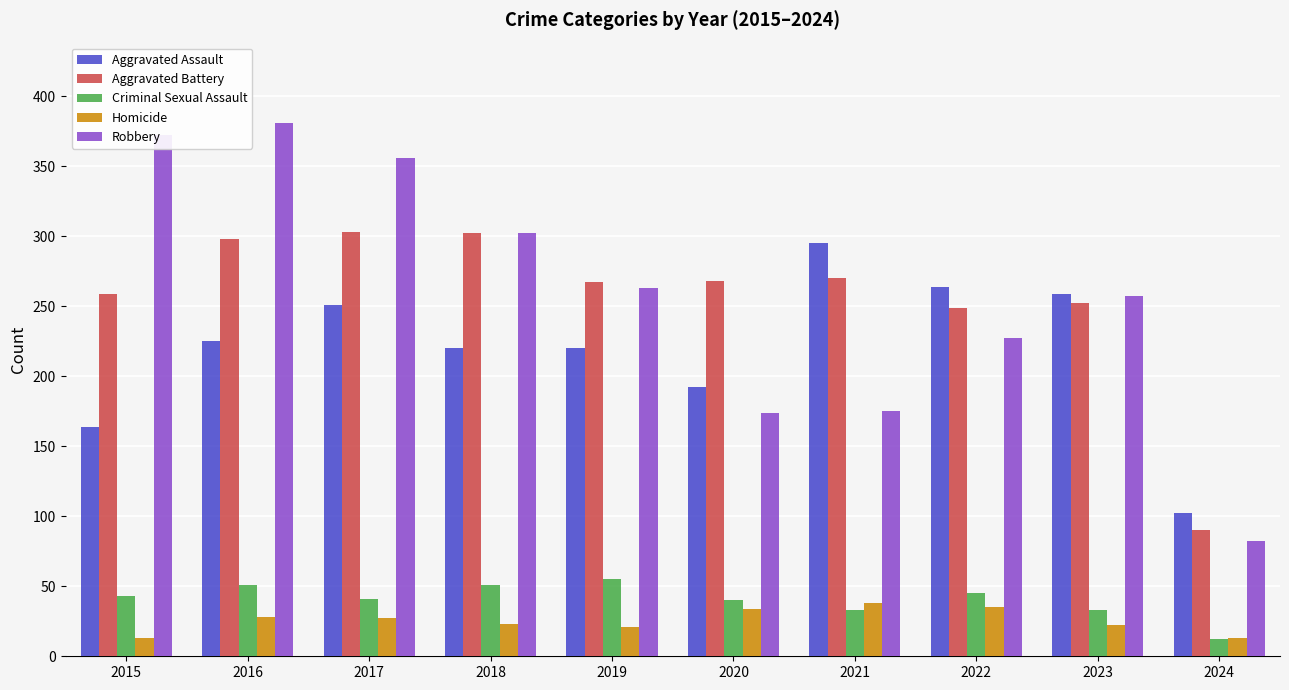

What is the approximate value of Aggravated Battery at 2021?

270